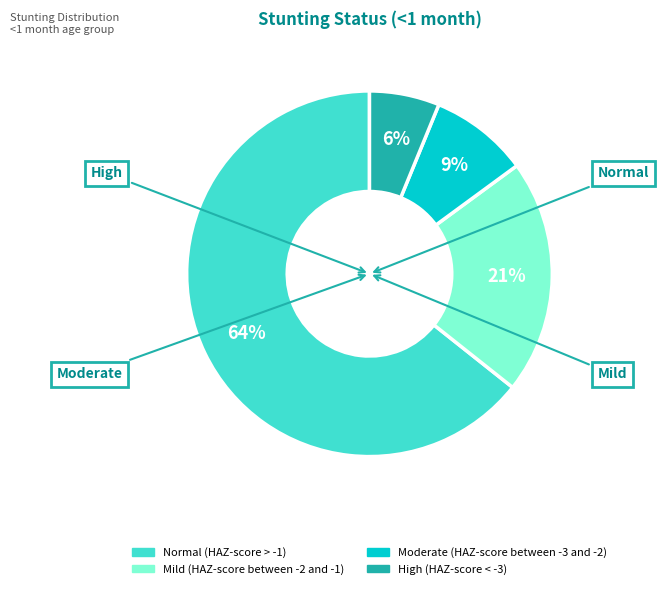

Which category has the biggest portion of the pie?

Normal (HAZ-score > -1)